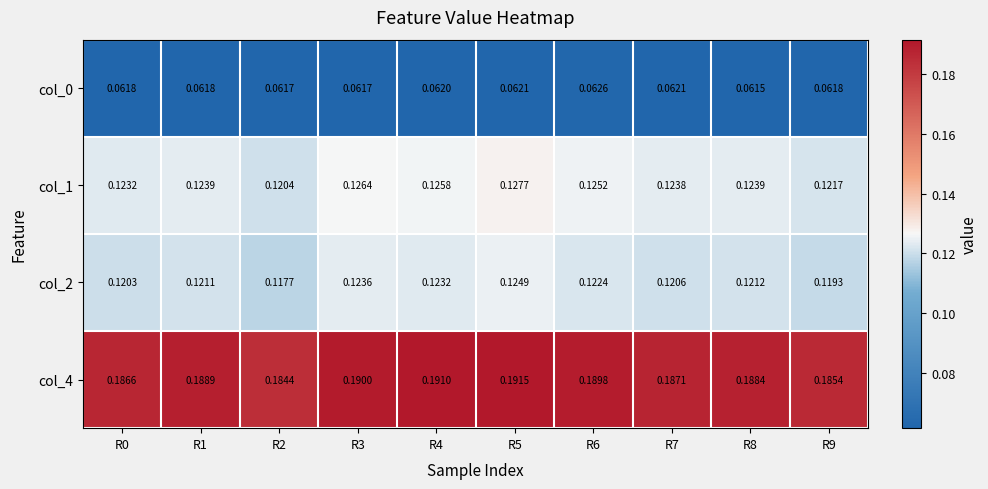

Is the value of col_1 at R8 greater than the value of col_4 at R2?

No